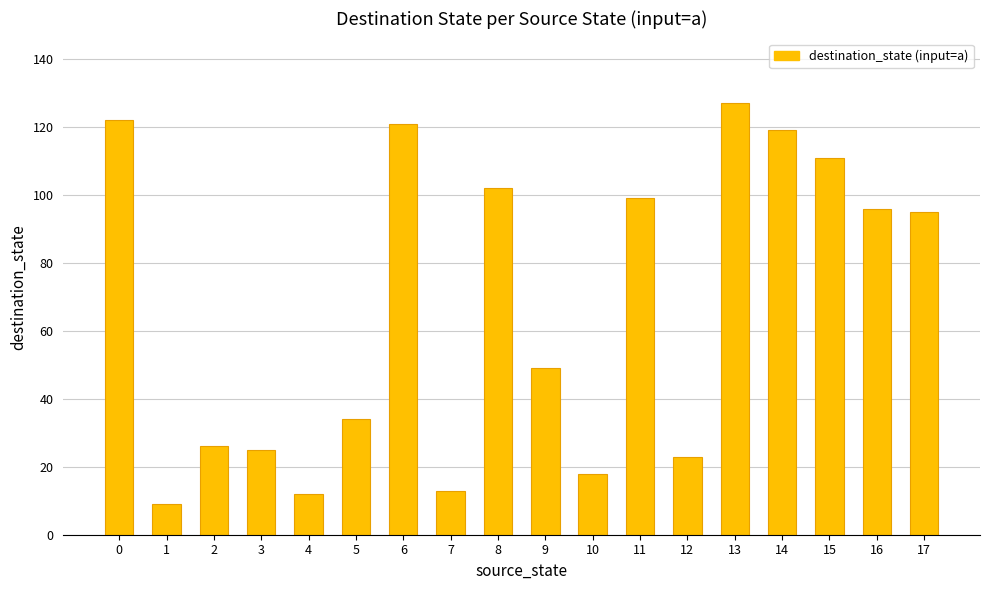

Reading left to right, transcribe all the data shown in this chart.

0=122	1=9	2=26	3=25	4=12	5=34	6=121	7=13	8=102	9=49	10=18	11=99	12=23	13=127	14=119	15=111	16=96	17=95